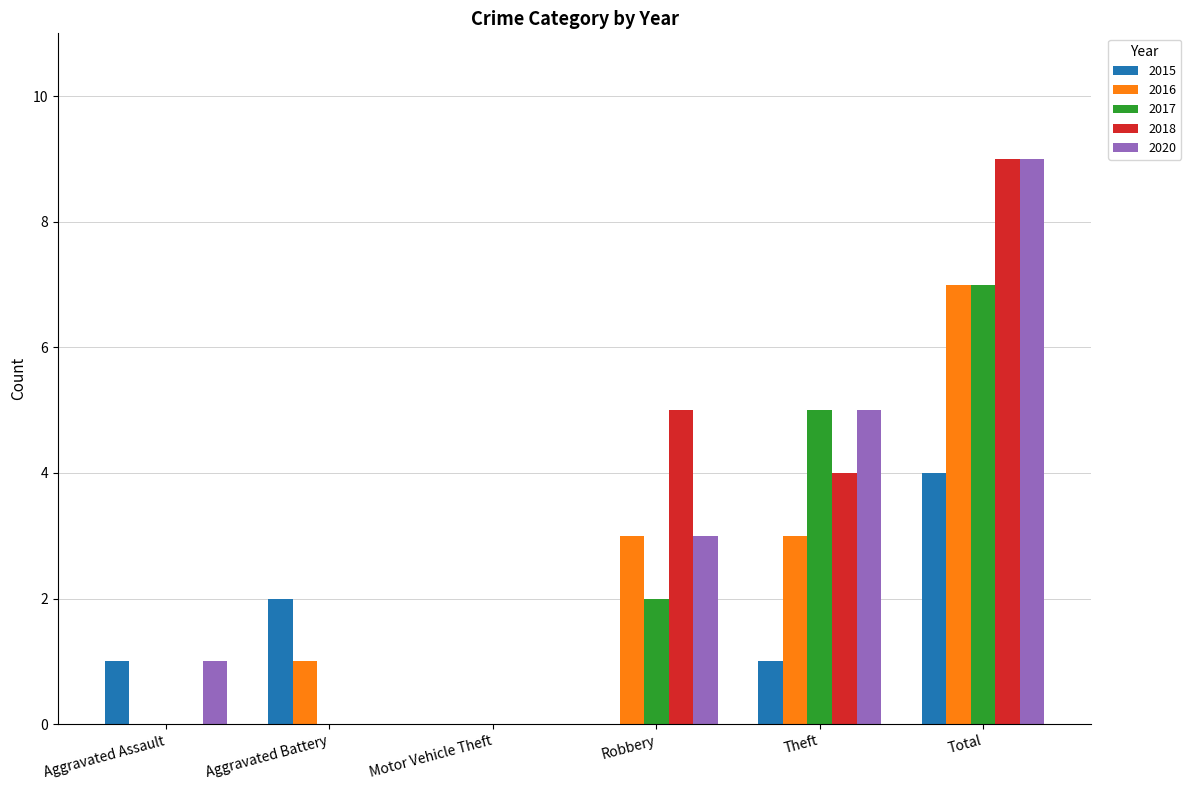

What is the sum of the 2015 values at Theft and Robbery?

1